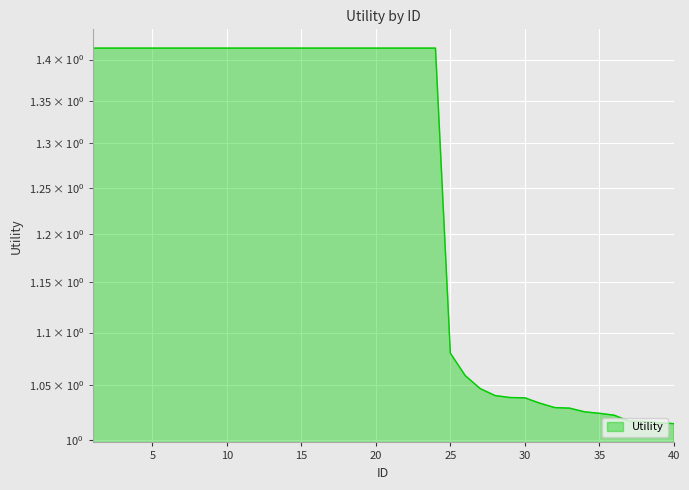

What is the difference between the maximum and second lowest values?

0.4